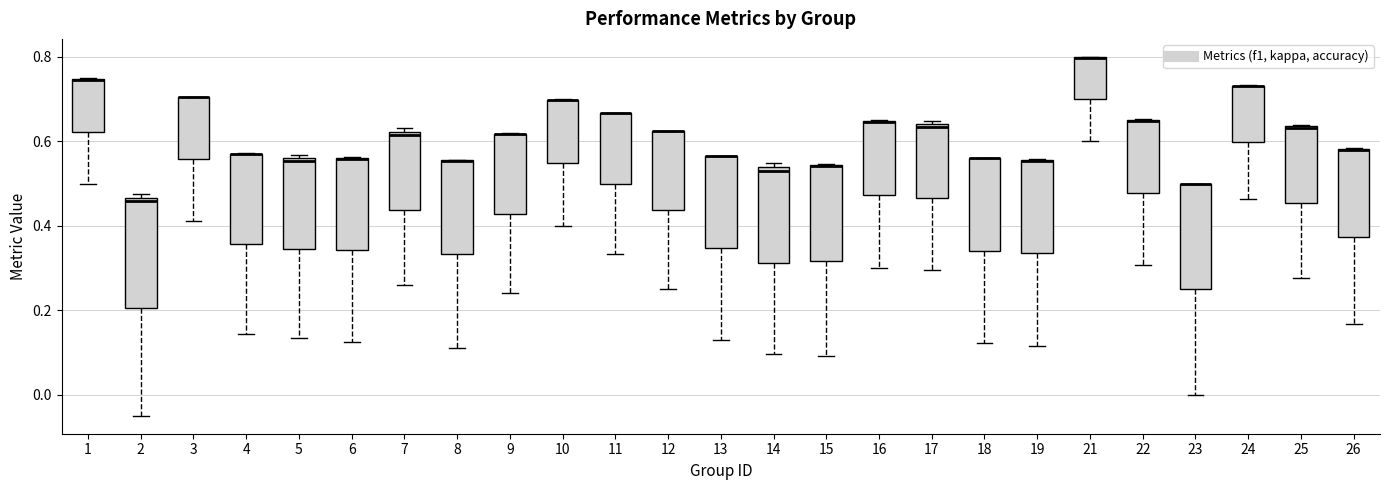

Reading left to right, transcribe this box plot: for each box, give where its median line is, the range the box spans, and where its two whiskers end, as read against the y-axis. The values are not printed on the chart, so give them approximately, as read against the axis.

1: median 0.74 (drawn on the box's upper edge), box 0.62 to 0.74, whiskers 0.50 to 0.76
2: median 0.46 (just below the box's upper edge), box 0.20 to 0.46, whiskers -0.04 to 0.48
3: median 0.70 (drawn on the box's upper edge), box 0.56 to 0.70, whiskers 0.42 to 0.70
4: median 0.56 (drawn on the box's upper edge), box 0.36 to 0.58, whiskers 0.14 to 0.58
5: median 0.56 (just below the box's upper edge), box 0.34 to 0.56, whiskers 0.14 to 0.56 (just above the box's upper edge)
6: median 0.56 (drawn on the box's upper edge), box 0.34 to 0.56, whiskers 0.12 to 0.56
7: median 0.62 (just below the box's upper edge), box 0.44 to 0.62, whiskers 0.26 to 0.64
8: median 0.56 (drawn on the box's upper edge), box 0.34 to 0.56, whiskers 0.12 to 0.56
9: median 0.62 (drawn on the box's upper edge), box 0.42 to 0.62, whiskers 0.24 to 0.62
10: median 0.70 (drawn on the box's upper edge), box 0.54 to 0.70, whiskers 0.40 to 0.70
11: median 0.66 (drawn on the box's upper edge), box 0.50 to 0.66, whiskers 0.34 to 0.66
12: median 0.62 (drawn on the box's upper edge), box 0.44 to 0.62, whiskers 0.26 to 0.62
13: median 0.56 (drawn on the box's upper edge), box 0.34 to 0.56, whiskers 0.14 to 0.56
14: median 0.54 (just below the box's upper edge), box 0.32 to 0.54, whiskers 0.10 to 0.54 (just above the box's upper edge)
15: median 0.54 (drawn on the box's upper edge), box 0.32 to 0.54, whiskers 0.10 to 0.54
16: median 0.64 (drawn on the box's upper edge), box 0.48 to 0.64, whiskers 0.30 to 0.66
17: median 0.64 (just below the box's upper edge), box 0.46 to 0.64, whiskers 0.30 to 0.64 (just above the box's upper edge)
18: median 0.56 (drawn on the box's upper edge), box 0.34 to 0.56, whiskers 0.12 to 0.56
19: median 0.56 (drawn on the box's upper edge), box 0.34 to 0.56, whiskers 0.12 to 0.56
21: median 0.80 (drawn on the box's upper edge), box 0.70 to 0.80, whiskers 0.60 to 0.80
22: median 0.64 (drawn on the box's upper edge), box 0.48 to 0.66, whiskers 0.30 to 0.66
23: median 0.50 (drawn on the box's upper edge), box 0.24 to 0.50, whiskers 0.00 to 0.50
24: median 0.74 (drawn on the box's upper edge), box 0.60 to 0.74, whiskers 0.46 to 0.74
25: median 0.64 (drawn on the box's upper edge), box 0.46 to 0.64, whiskers 0.28 to 0.64
26: median 0.58 (drawn on the box's upper edge), box 0.38 to 0.58, whiskers 0.16 to 0.58